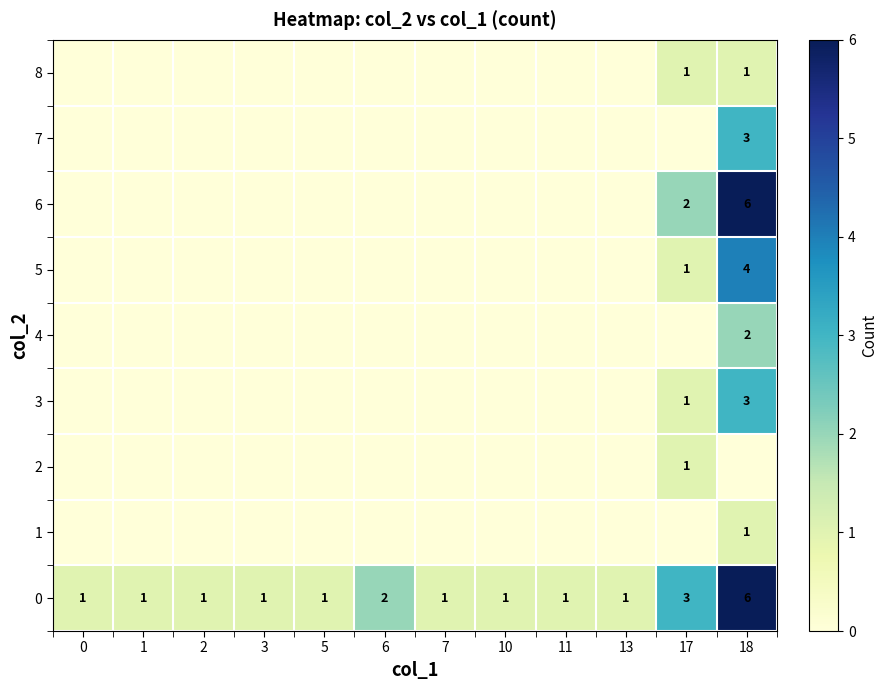

Read the 0 value at 18.

6